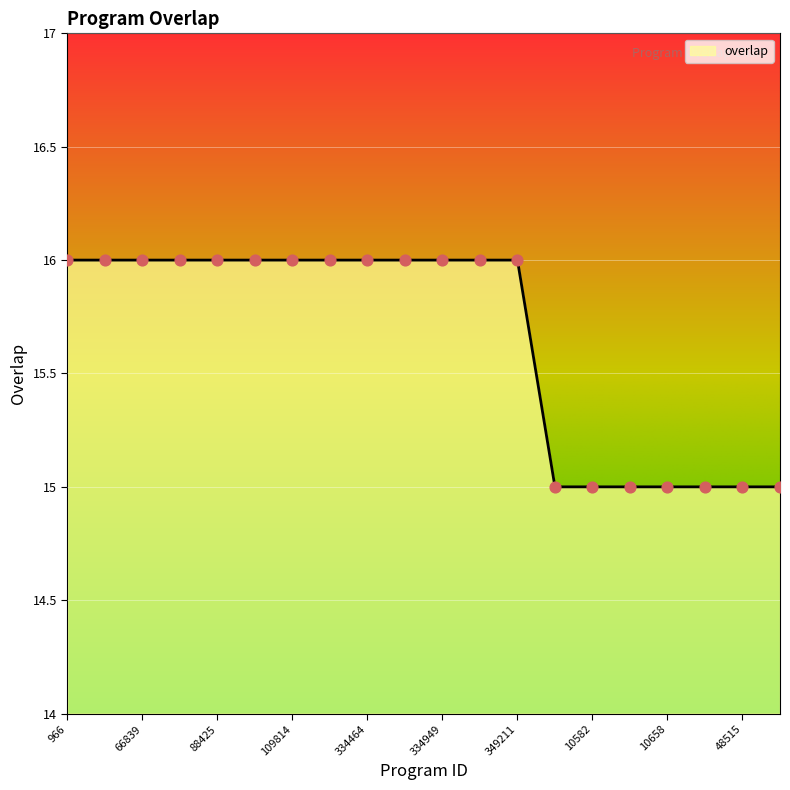

What is the maximum value shown in the chart?

16